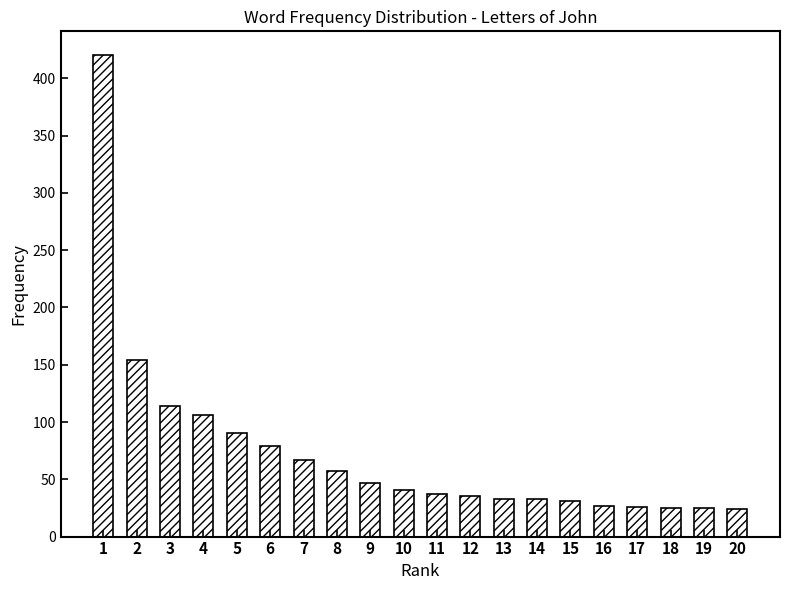

What is the value of the 3rd bar from the left?

114